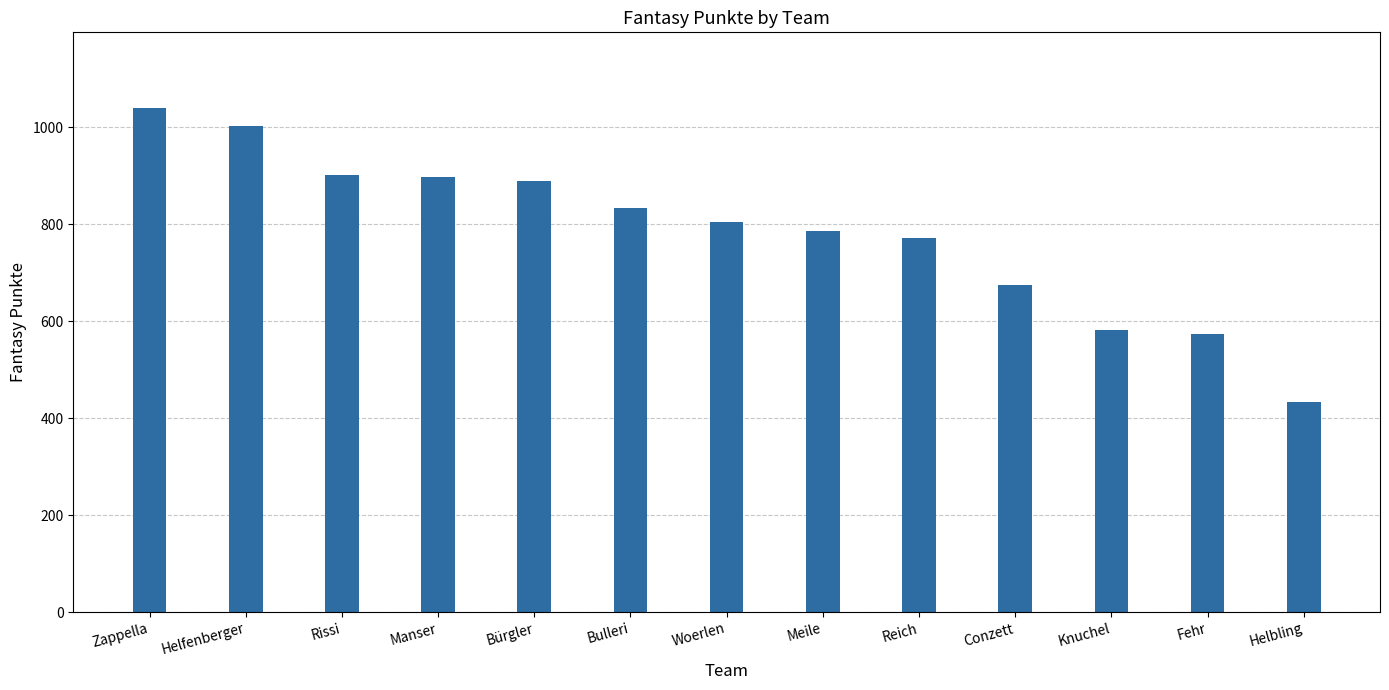

What is the minimum value shown in the chart?

433